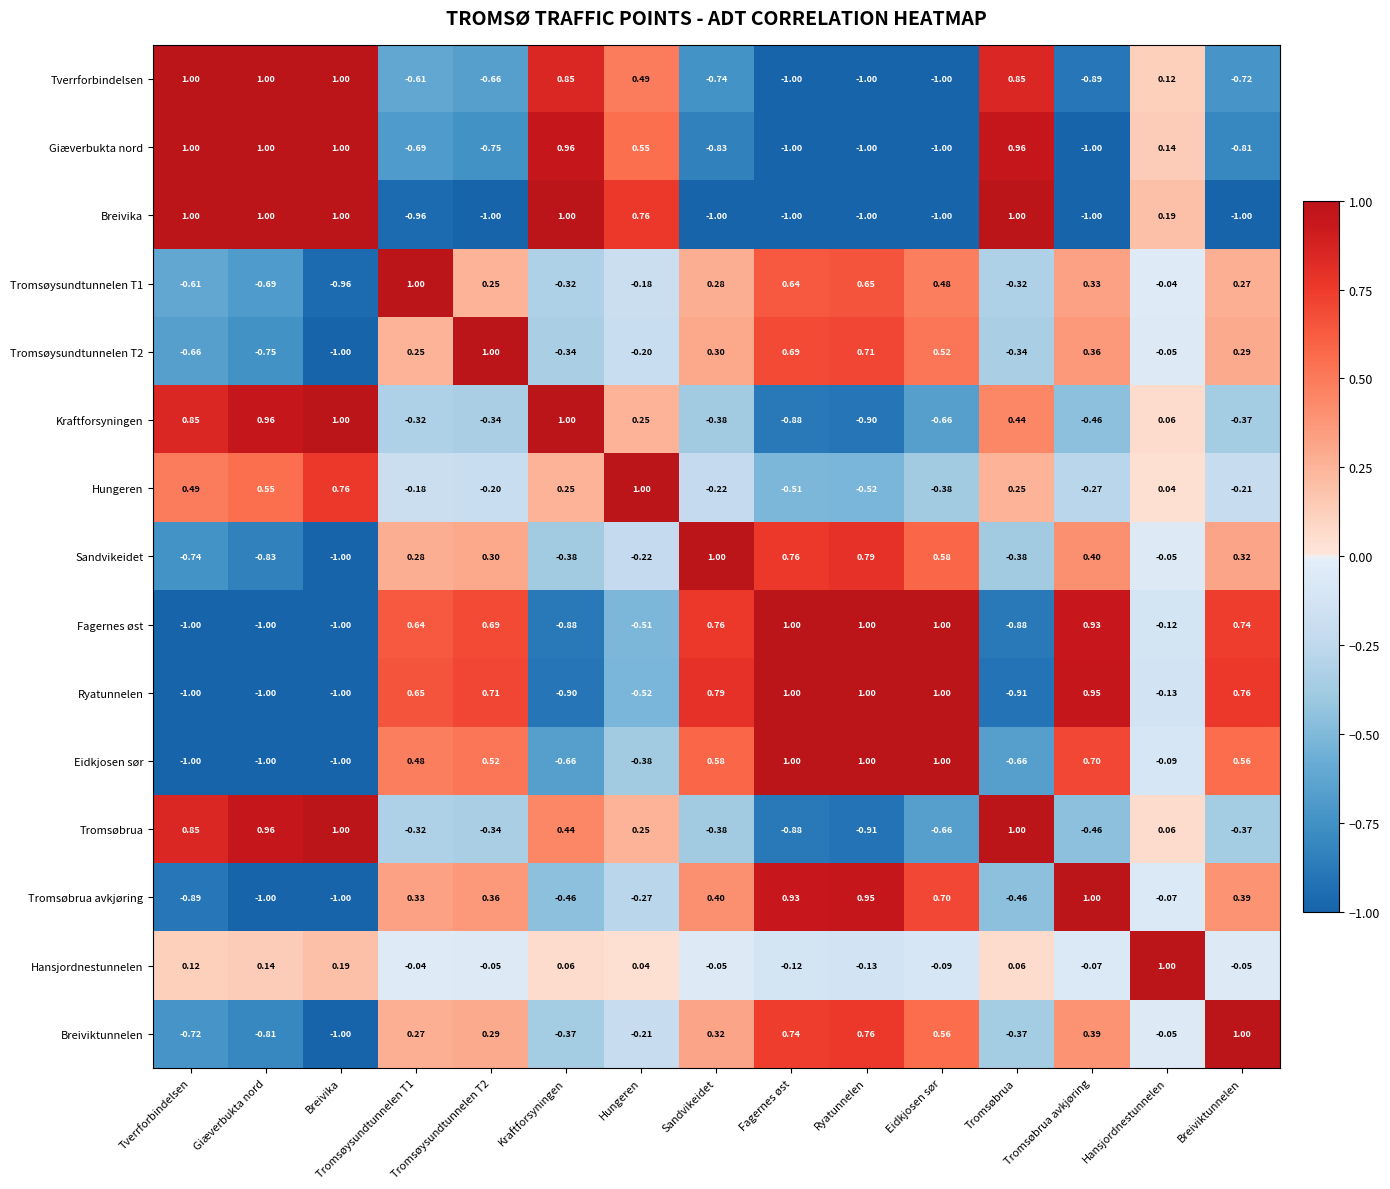

Which series has the largest total across all categories?

Ryatunnelen